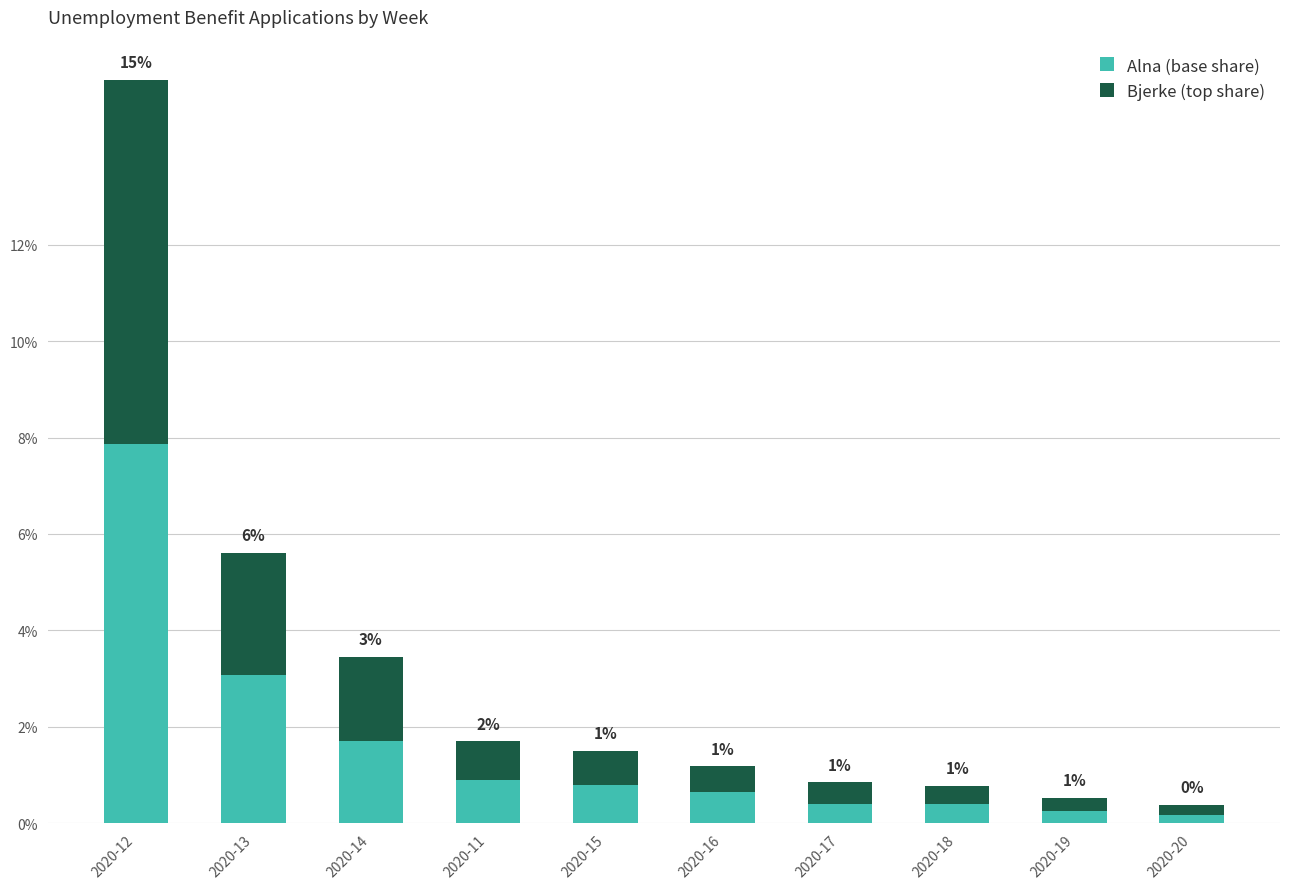

Which series has the largest range (max minus min)?

Alna (base share)